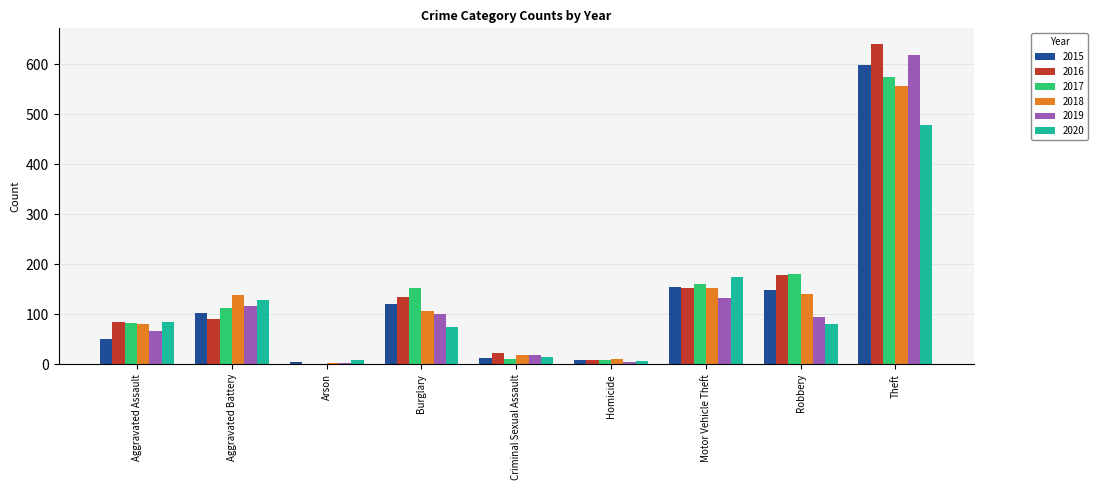

The 2017 series shows 1 at Arson. True or false?

True